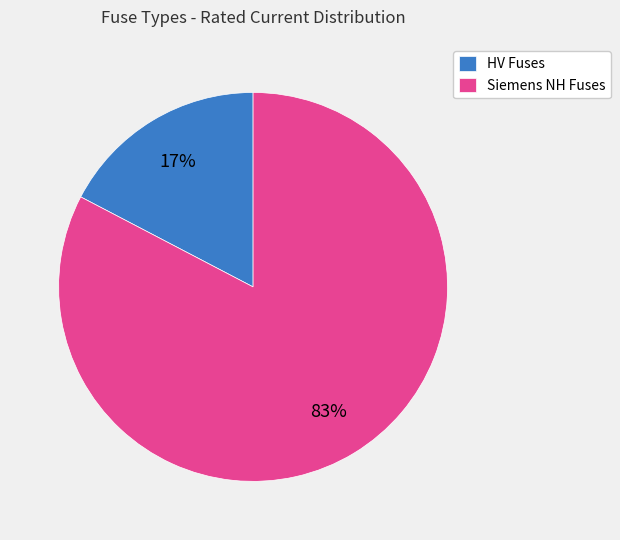

To the nearest percent, what is the combined percentage of HV Fuses and Siemens NH Fuses?

100%